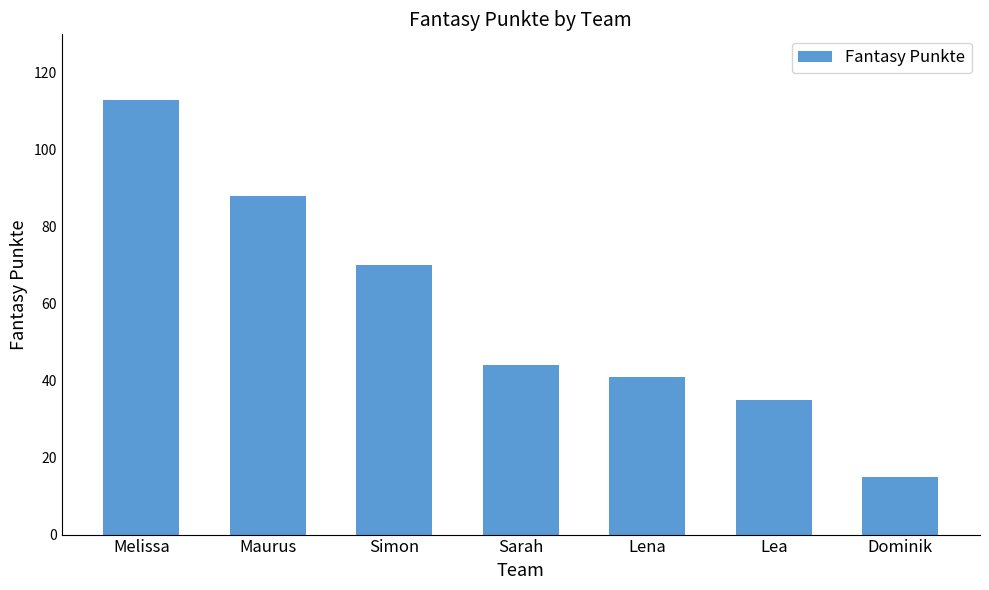

What is the approximate value at Simon, to the nearest 10?

70